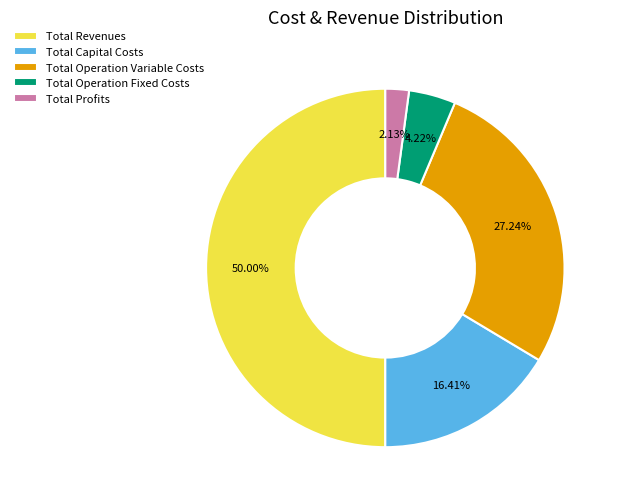

What portion of the pie excludes Total Operation Variable Costs?

72.8%